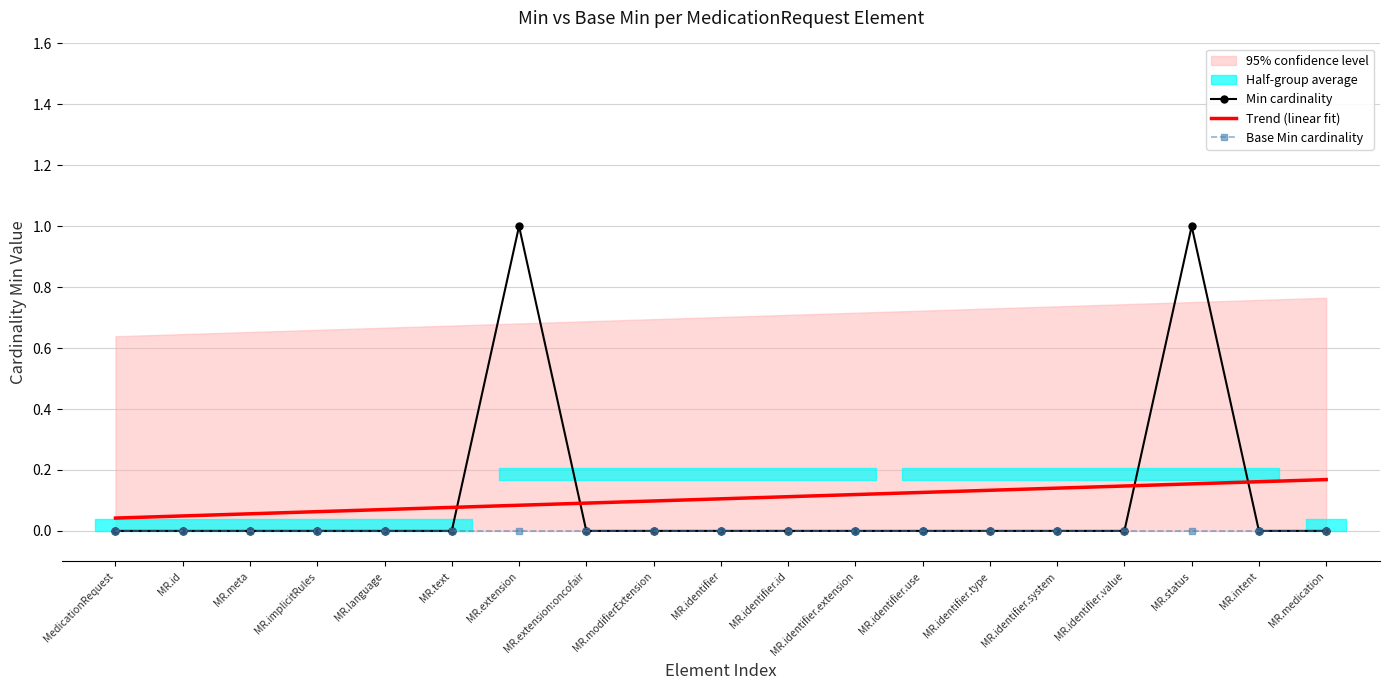

Rank the categories by value from highest to lowest.

MedicationRequest.extension, MedicationRequest.status, MedicationRequest, MedicationRequest.id, MedicationRequest.meta, MedicationRequest.implicitRules, MedicationRequest.language, MedicationRequest.text, MedicationRequest.extension:oncofair, MedicationRequest.modifierExtension, MedicationRequest.identifier, MedicationRequest.identifier.id, MedicationRequest.identifier.extension, MedicationRequest.identifier.use, MedicationRequest.identifier.type, MedicationRequest.identifier.system, MedicationRequest.identifier.value, MedicationRequest.intent, MedicationRequest.medication